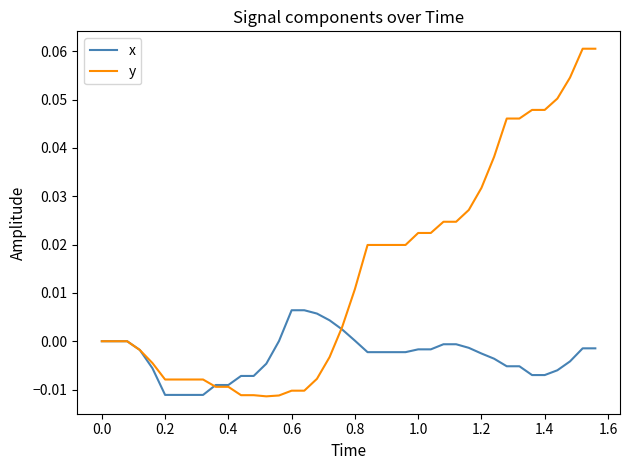

List the series in order of their peak value, lowest first.

x, y